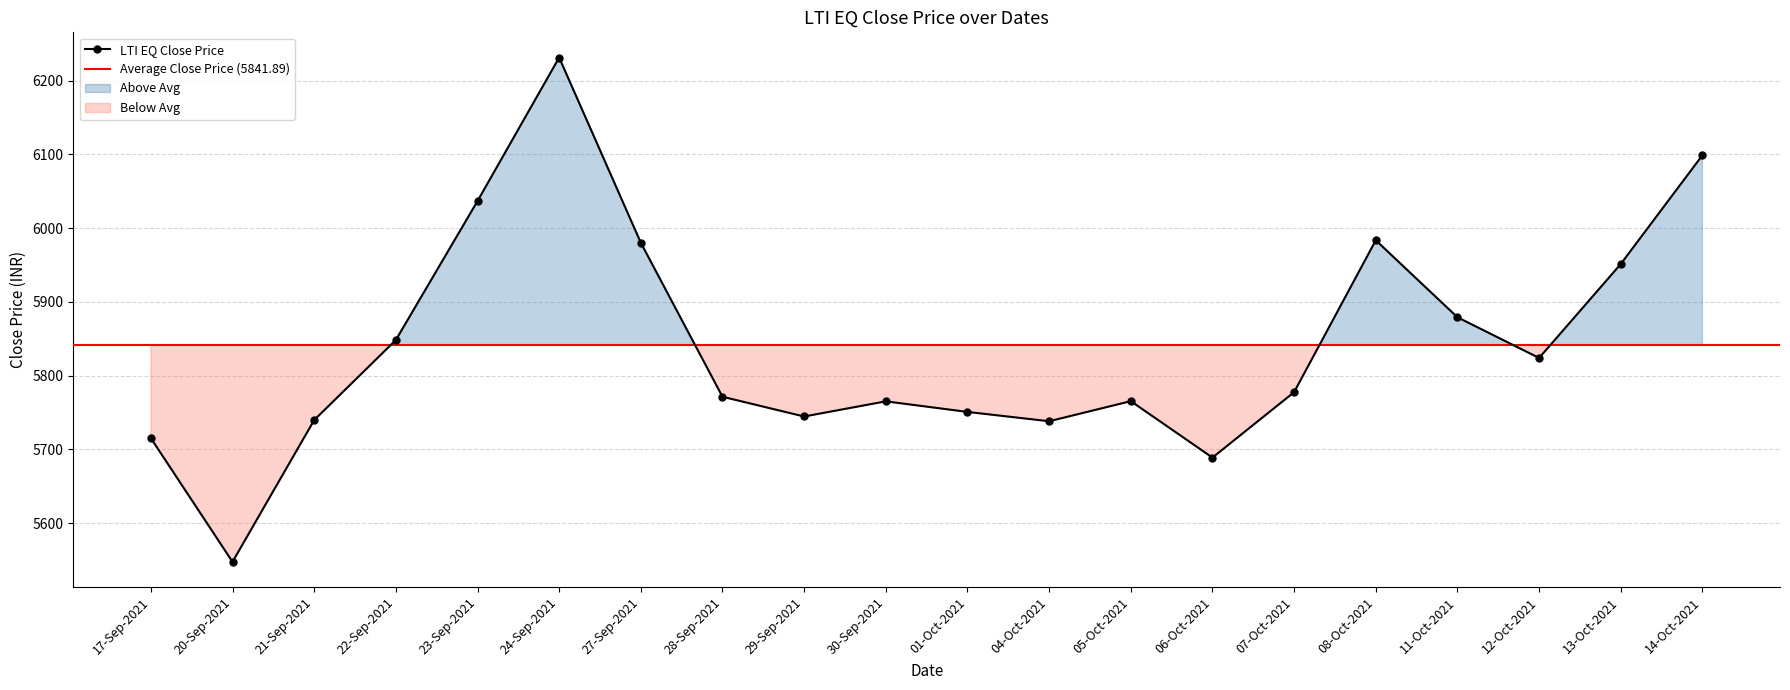

Where is the first local minimum?

20-Sep-2021